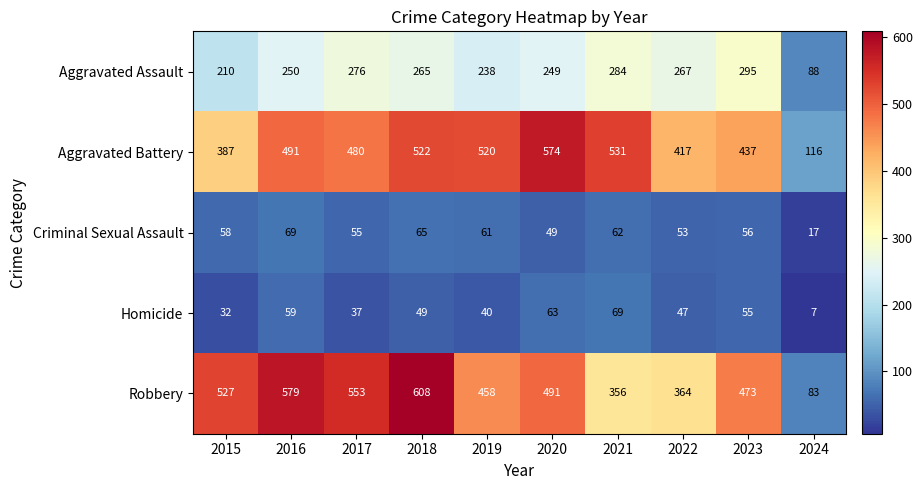

What is the difference between the Aggravated Battery values at 2016 and 2020?

83